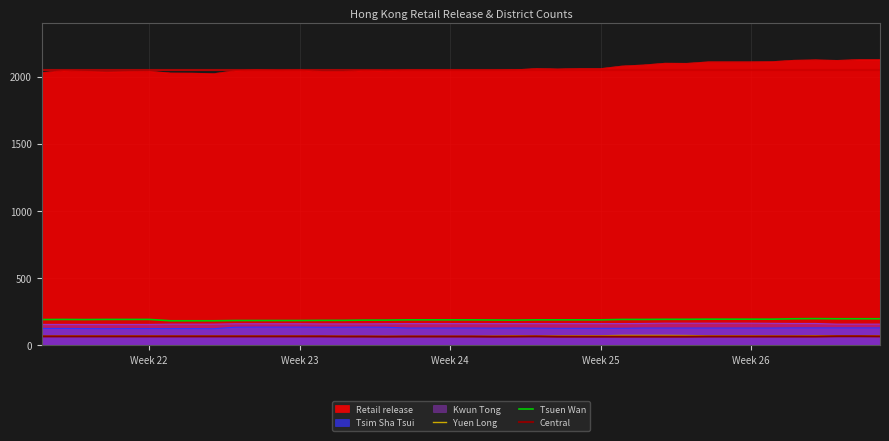

True or false: Yuen Long and Kwun Tong cross at least once.

False